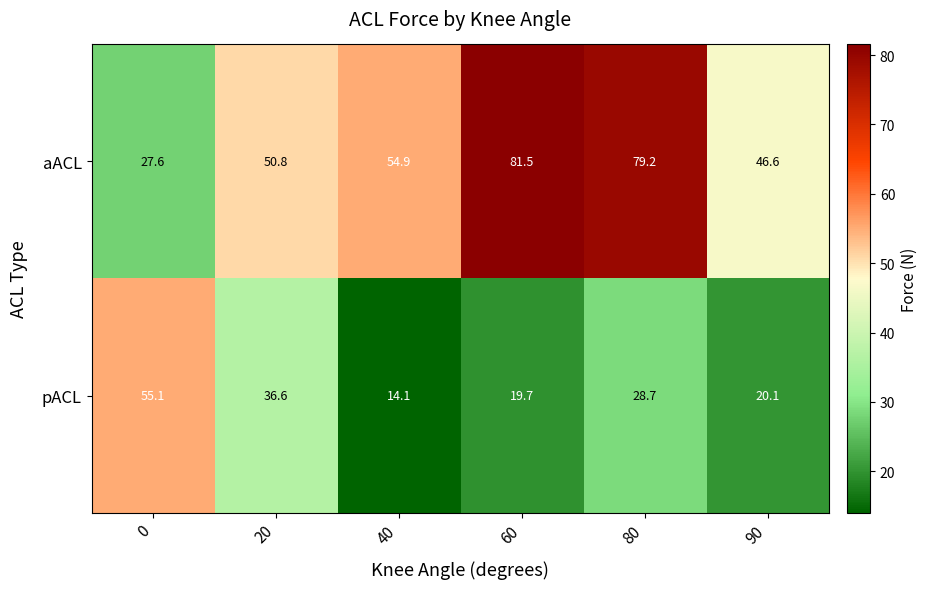

What is the difference between the highest and lowest values at 20?

14.2